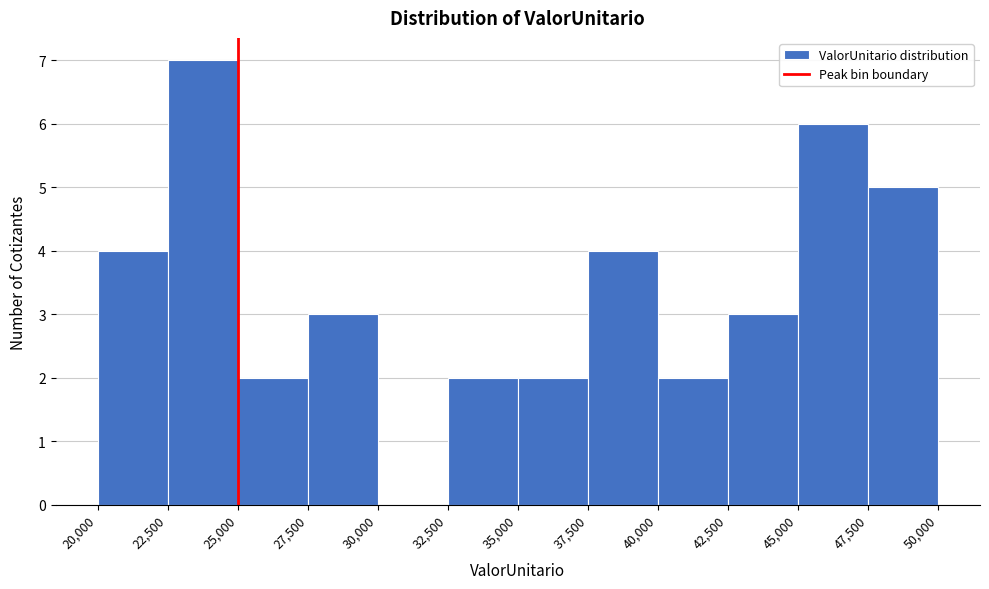

Reading left to right, list every bar in this chart as the range it spans on the x-axis followed by its height. The values are not printed on the chart, so give them approximately, as read against the axis.

20,000 to 22,500: 4
22,500 to 25,000: 7
25,000 to 27,500: 2
27,500 to 30,000: 3
30,000 to 32,500: 0
32,500 to 35,000: 2
35,000 to 37,500: 2
37,500 to 40,000: 4
40,000 to 42,500: 2
42,500 to 45,000: 3
45,000 to 47,500: 6
47,500 to 50,000: 5